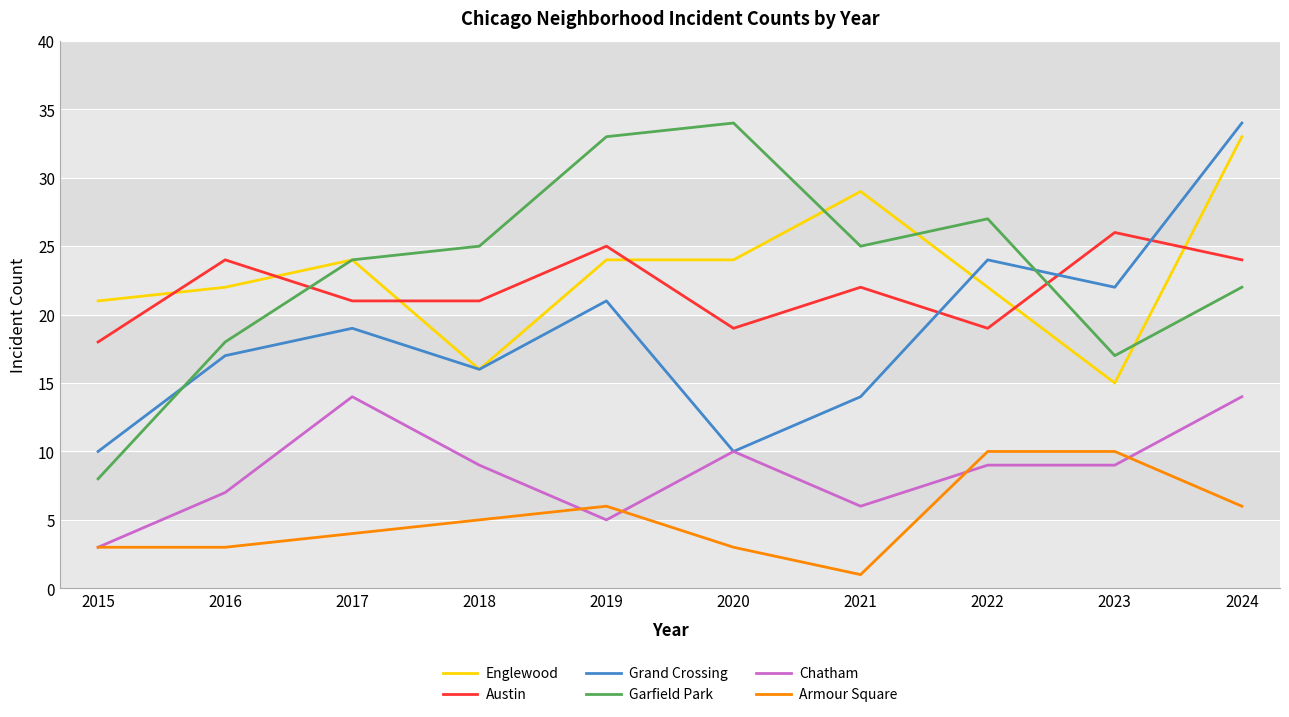

How many Armour Square values are between 3 and 6?

7